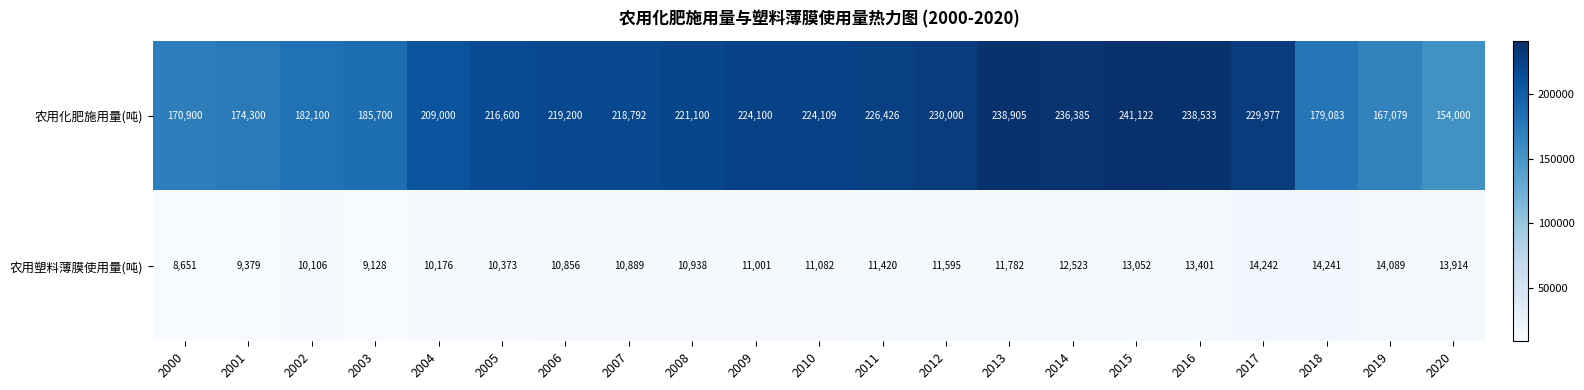

Rank the series by their average value, from highest to lowest.

农用化肥施用量(吨), 农用塑料薄膜使用量(吨)